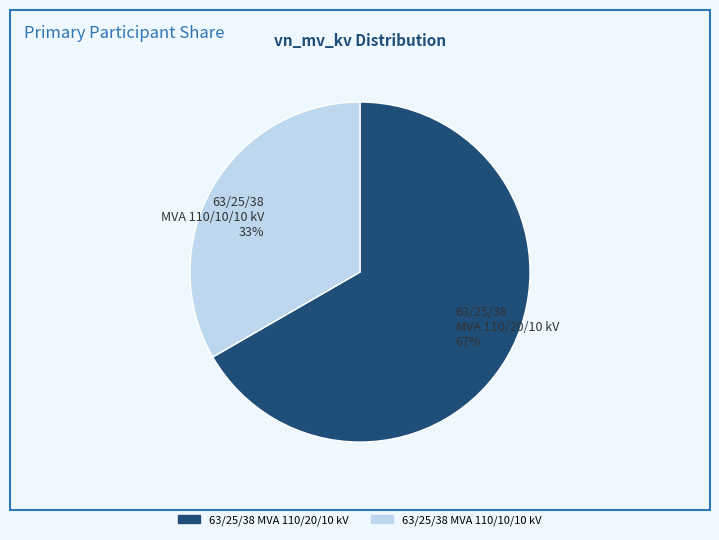

To the nearest percent, what is the average slice percentage?

50%